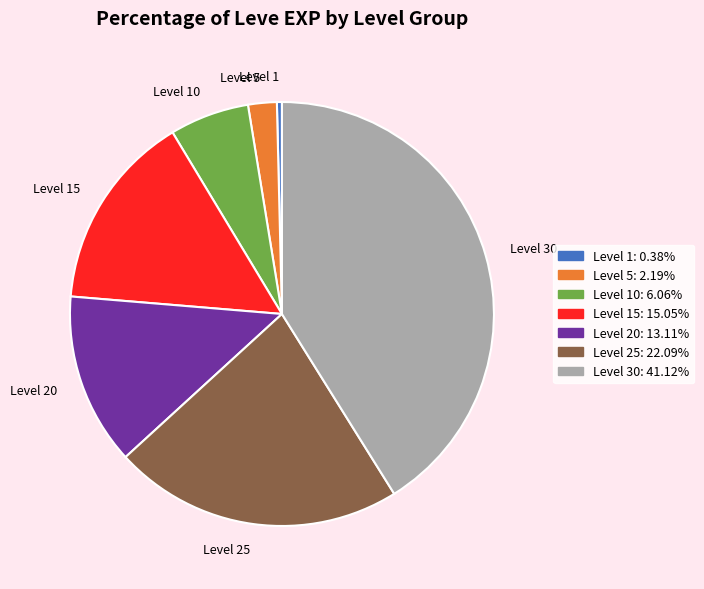

How many slices are in this pie chart?

7